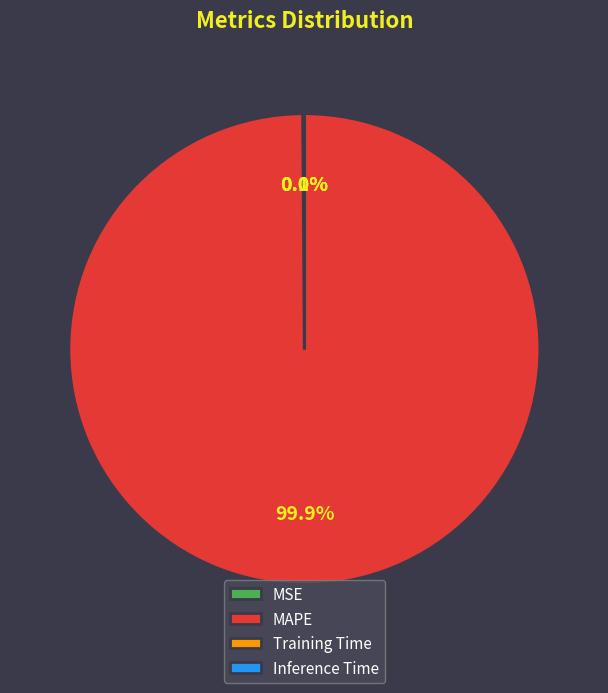

What portion of the pie excludes MAPE?

0.1%